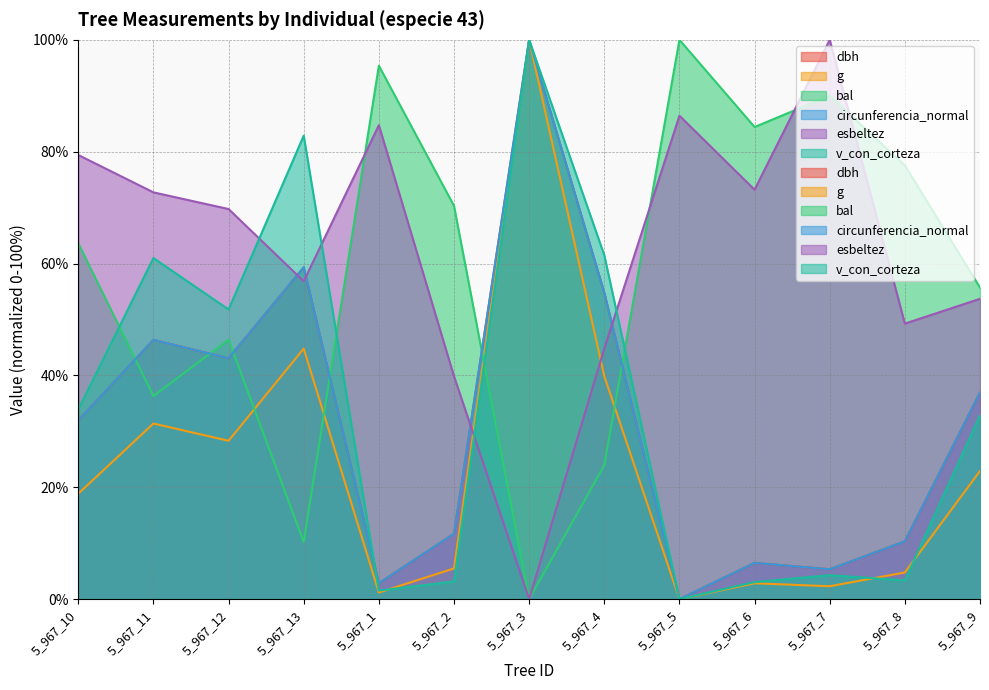

The v_con_corteza series shows 33.9 at 5_967_10. True or false?

True